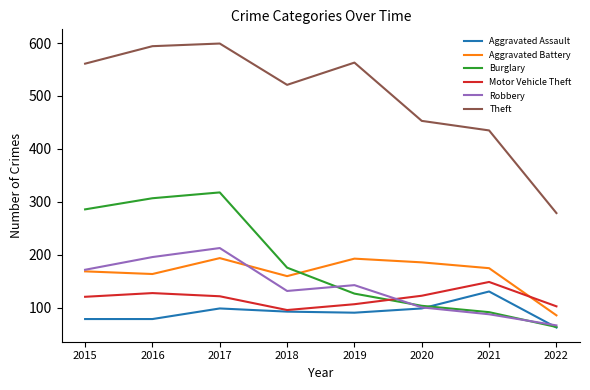

What is the difference between the highest and lowest values at 2022?

216